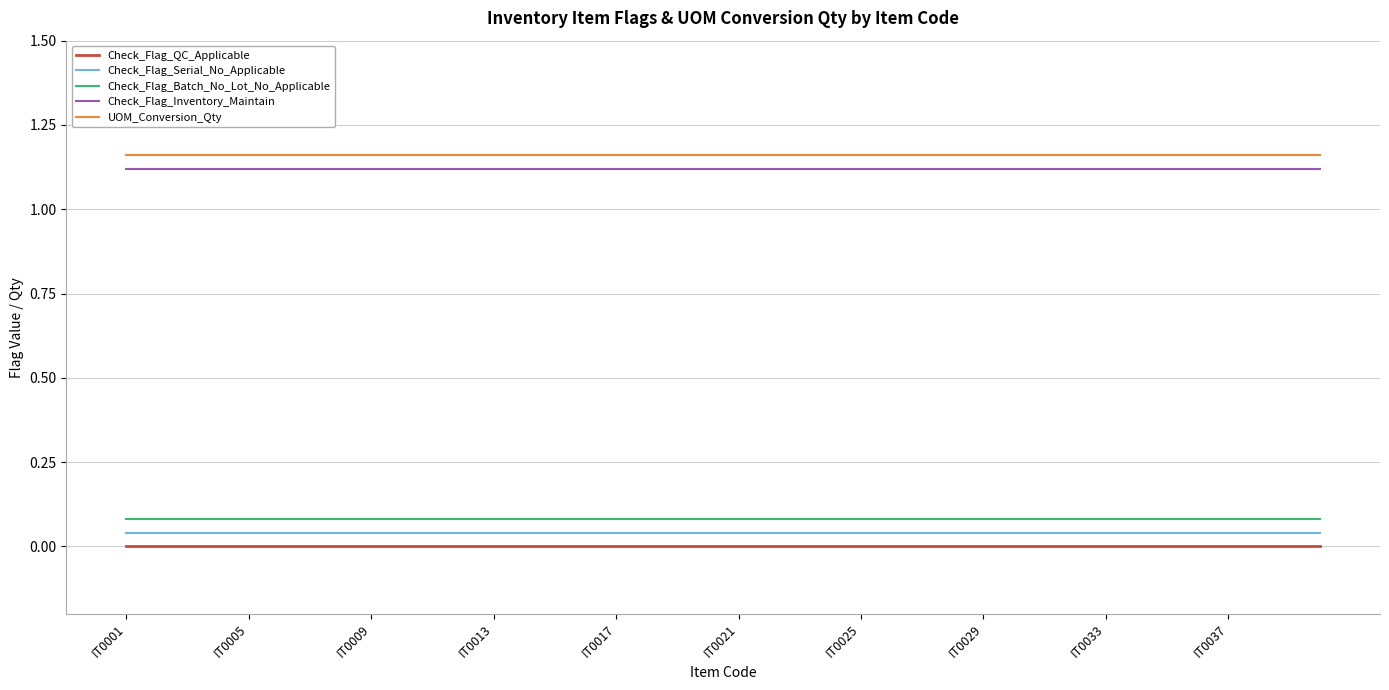

True or false: Check_Flag_Inventory_Maintain and Check_Flag_Serial_No_Applicable intersect in this chart.

False